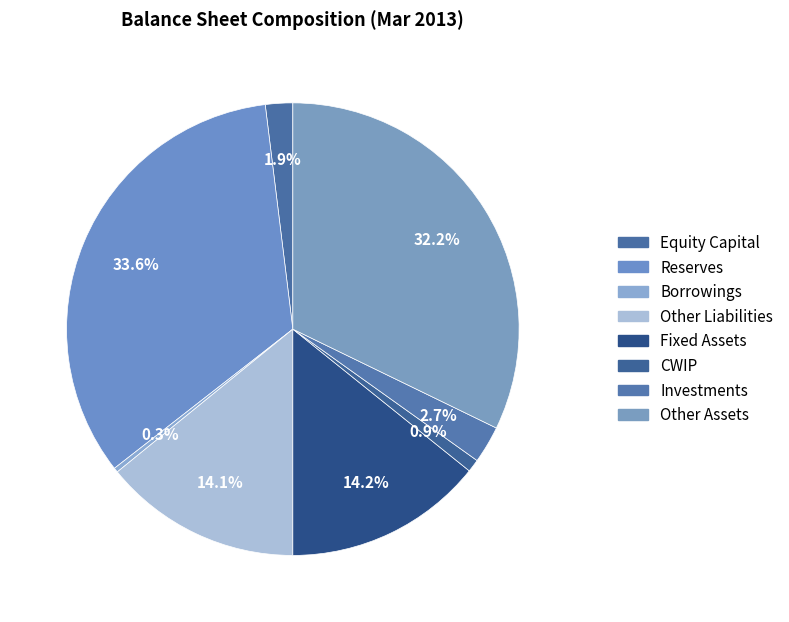

Is it true that Fixed Assets is 21% of the pie?

False